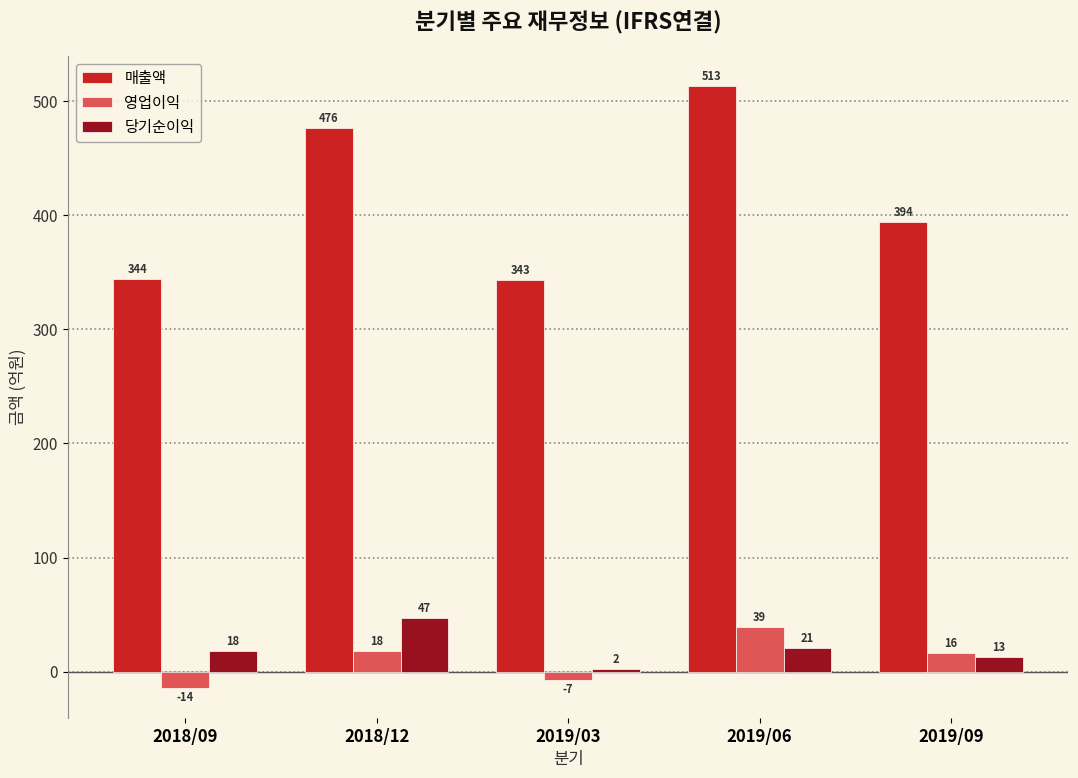

What is the difference between the highest and lowest values at 2018/12?

458